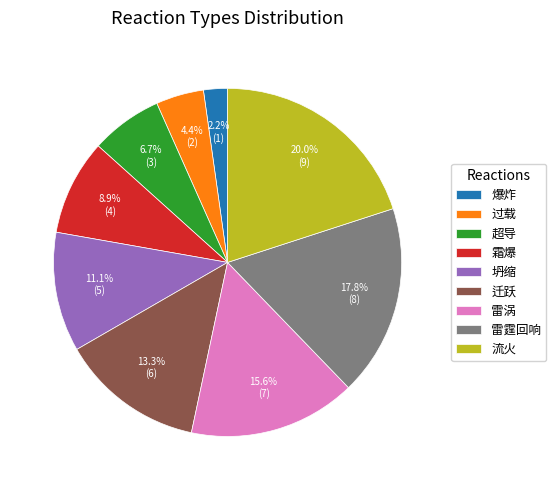

How many segments does this pie chart have?

9